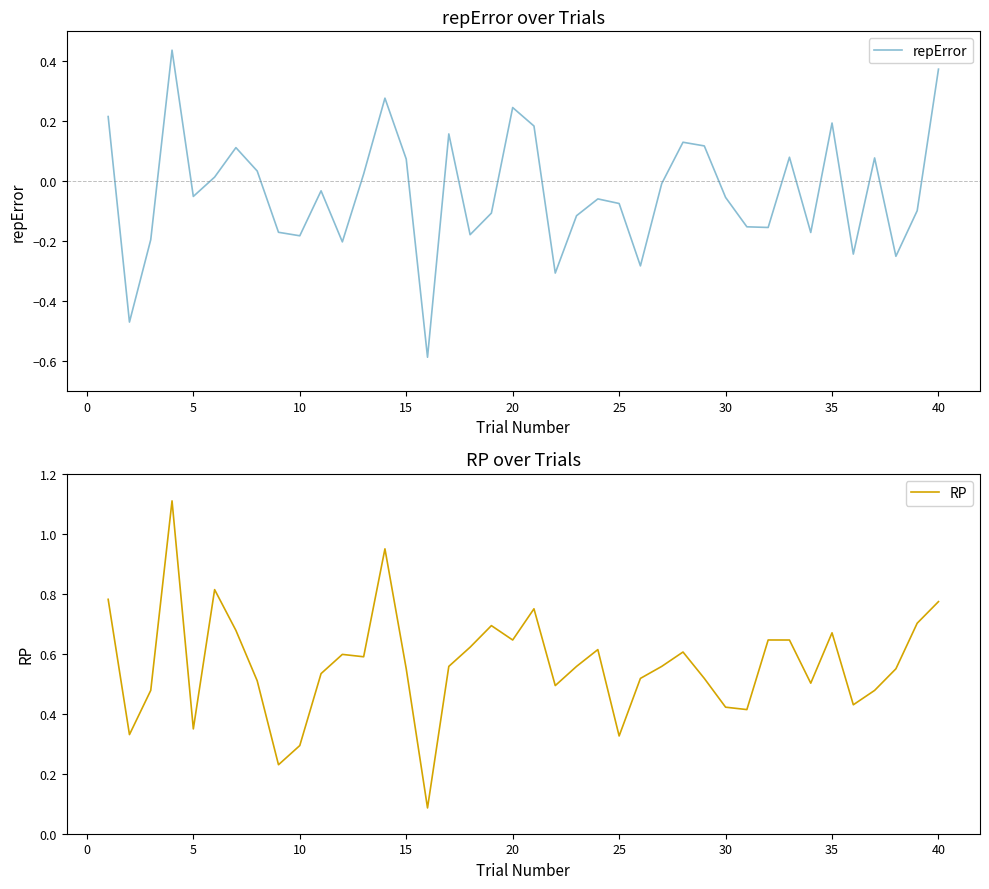

Which series has the widest spread of values?

repError